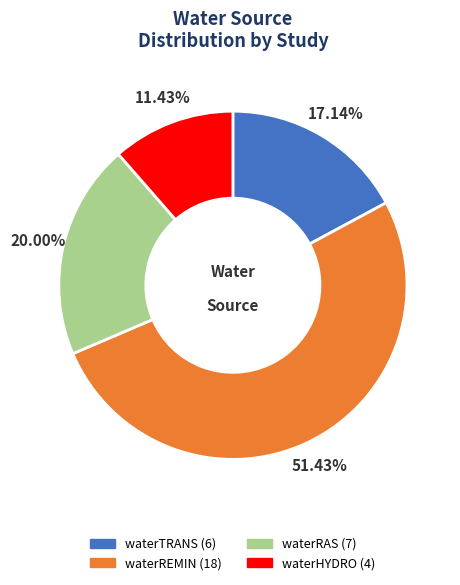

Approximately how many times larger is the value at waterTRANS compared to waterRAS?

0.9